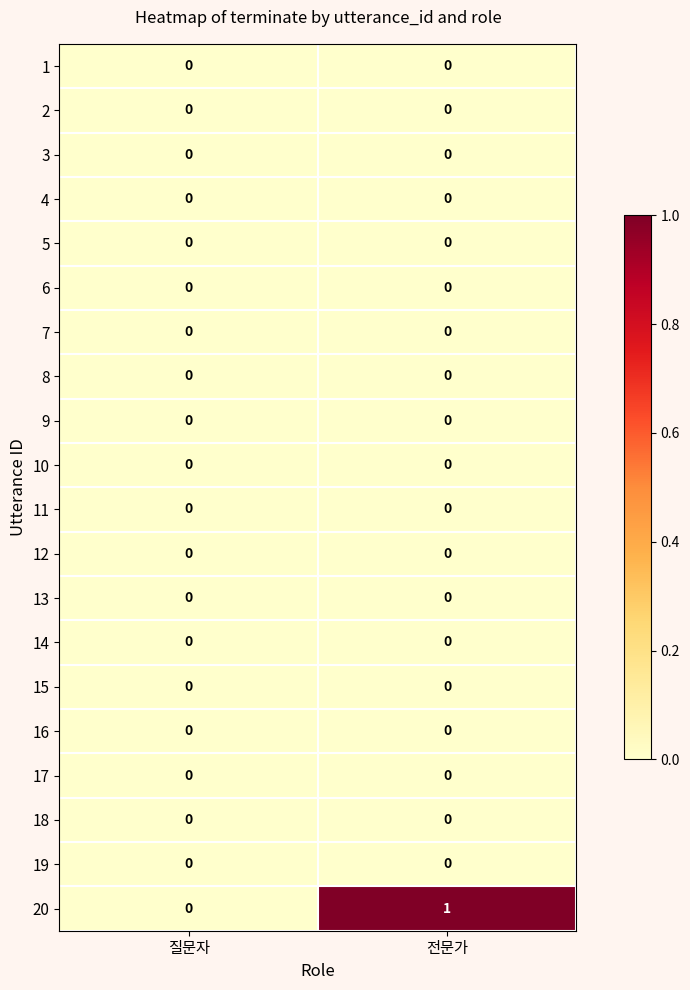

Which series has the largest range (max minus min)?

20